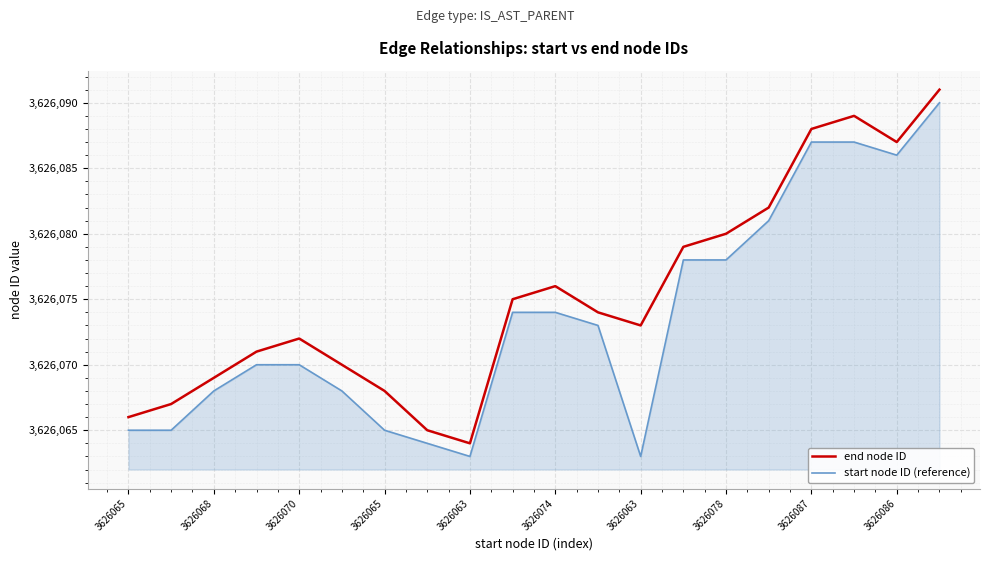

What is the greatest value displayed?

3626091